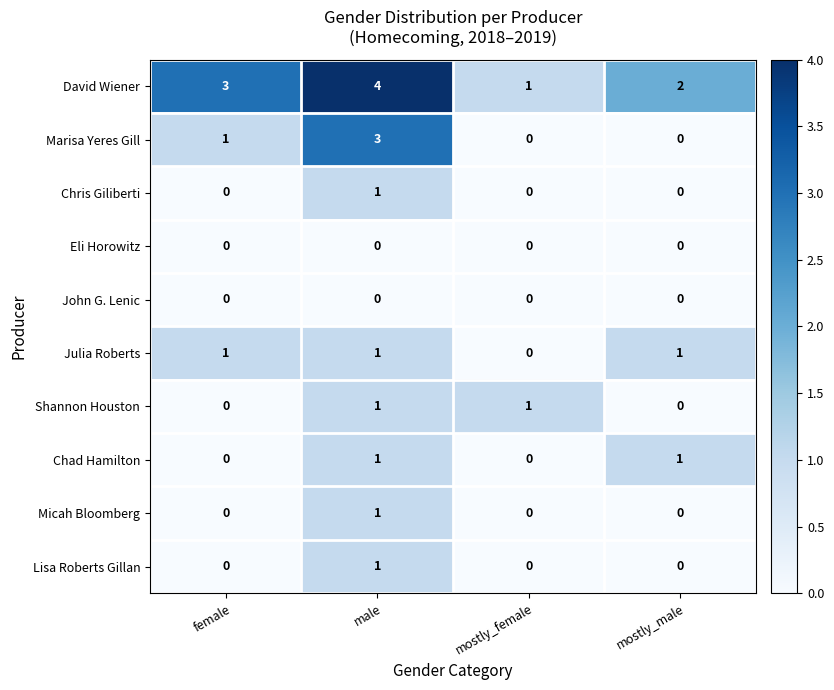

How many Micah Bloomberg values are between 0 and 1?

4